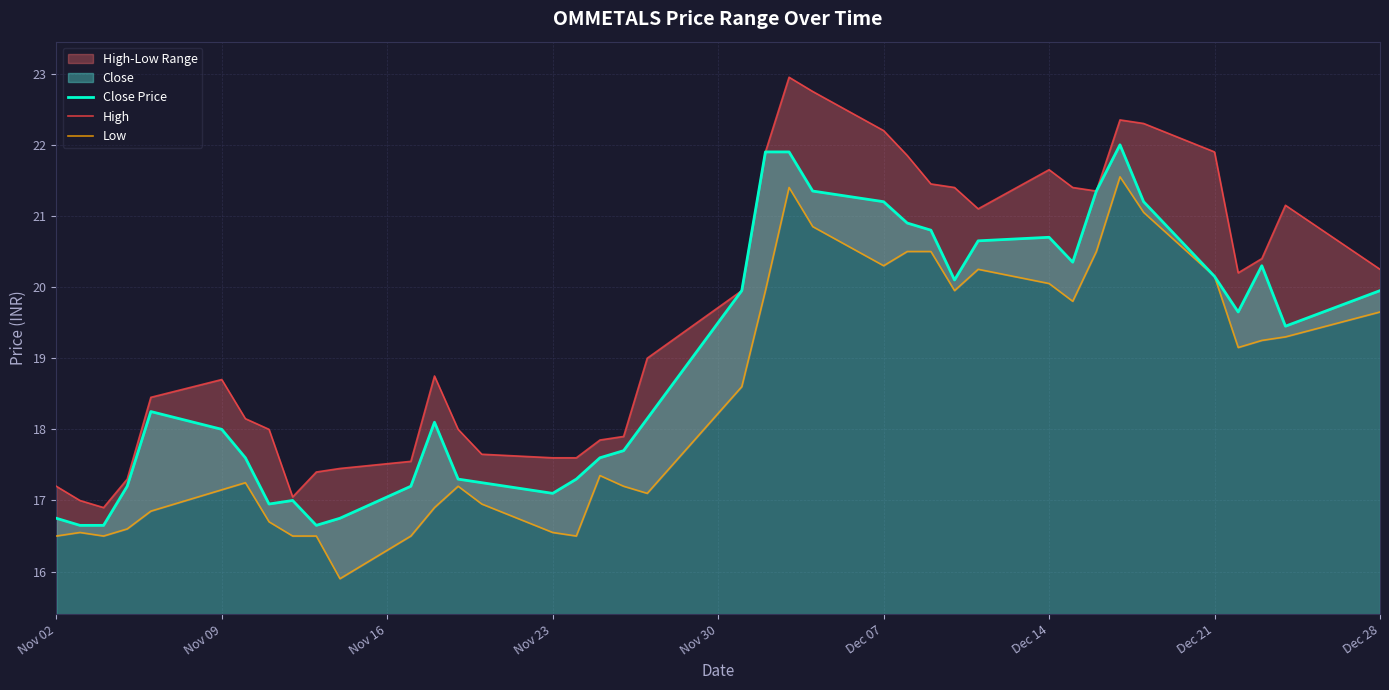

True or false: Close Price has a value of 19.9 at Dec 28.

True